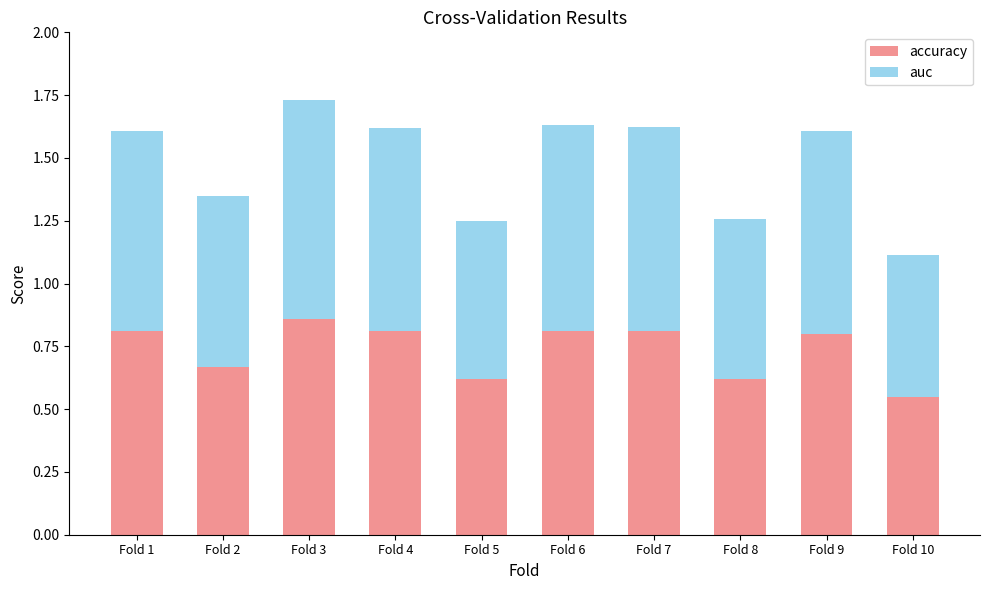

What is the difference between the maximum and minimum values in the accuracy series?

0.3